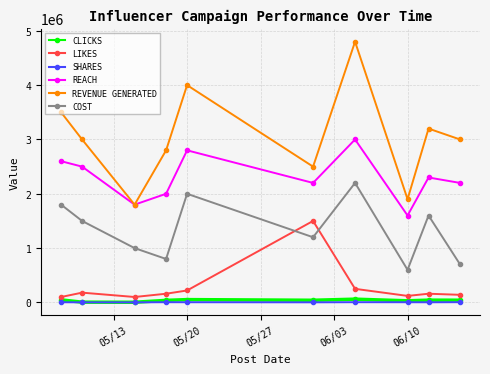

True or false: CLICKS and REVENUE GENERATED cross at least once.

False